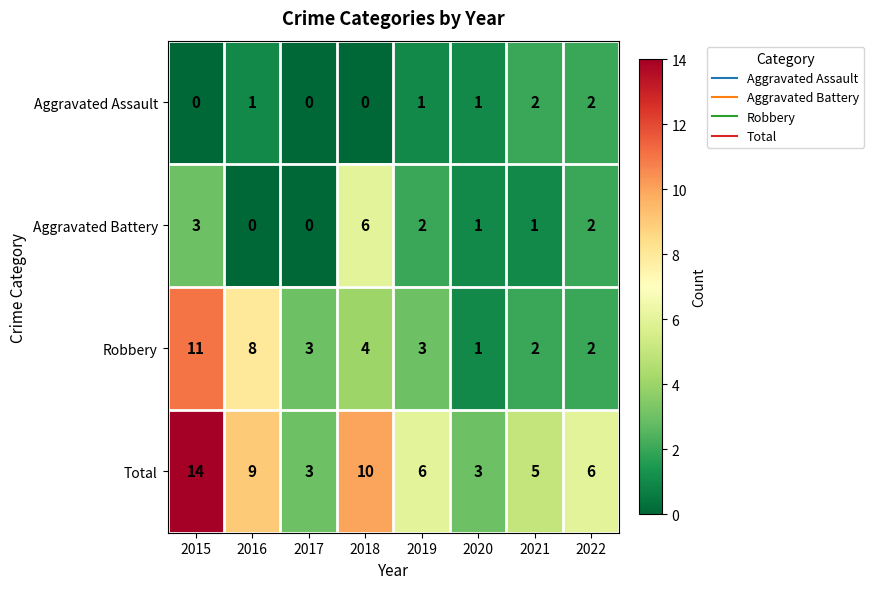

At which category is the sum across all series the highest?

2015